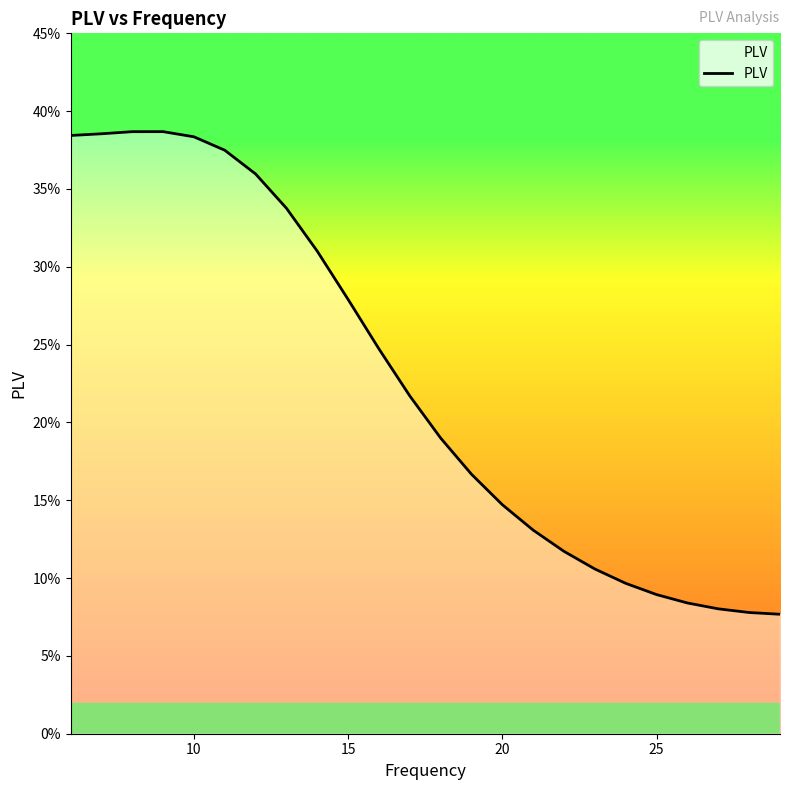

Does the chart display data point markers on the line(s)?

No